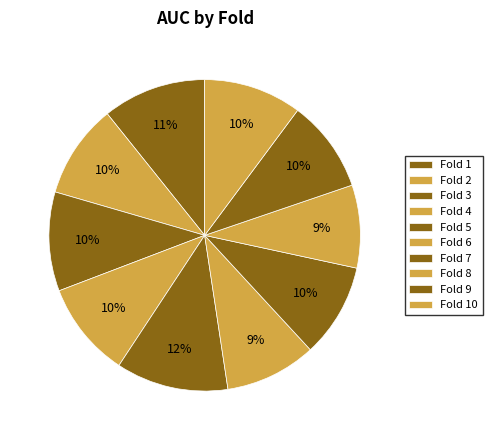

Count the number of slices in the pie.

10